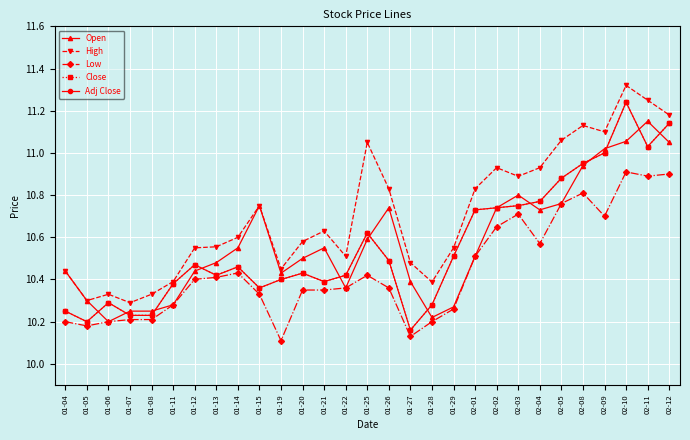

Is this an area chart (filled region under the line)?

No